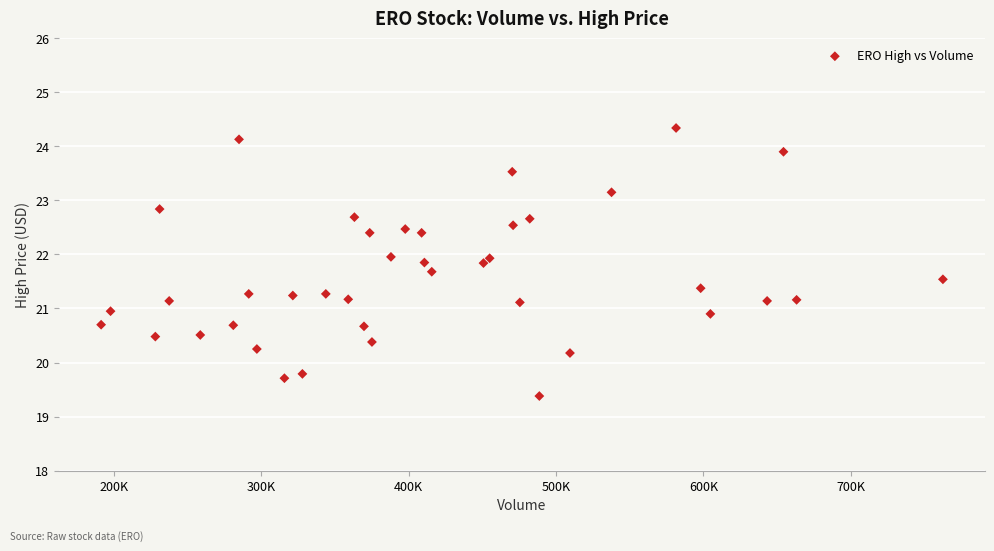

What is the range of Y values (max minus min)?

5.0